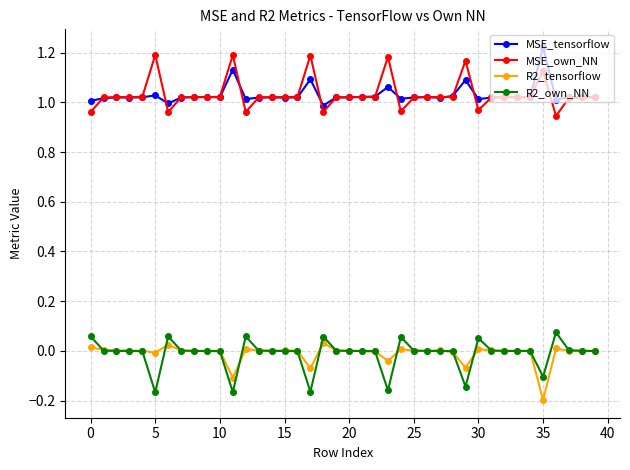

True or false: R2_own_NN and MSE_own_NN cross at least once.

False